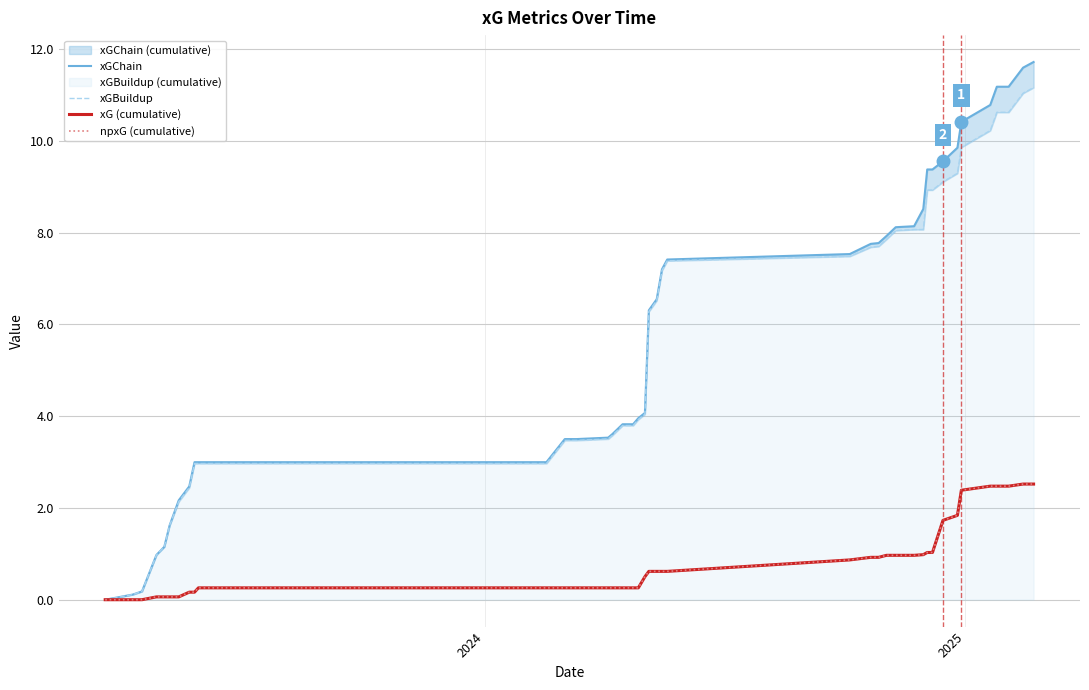

What is the sum of all xGChain values?

235.7